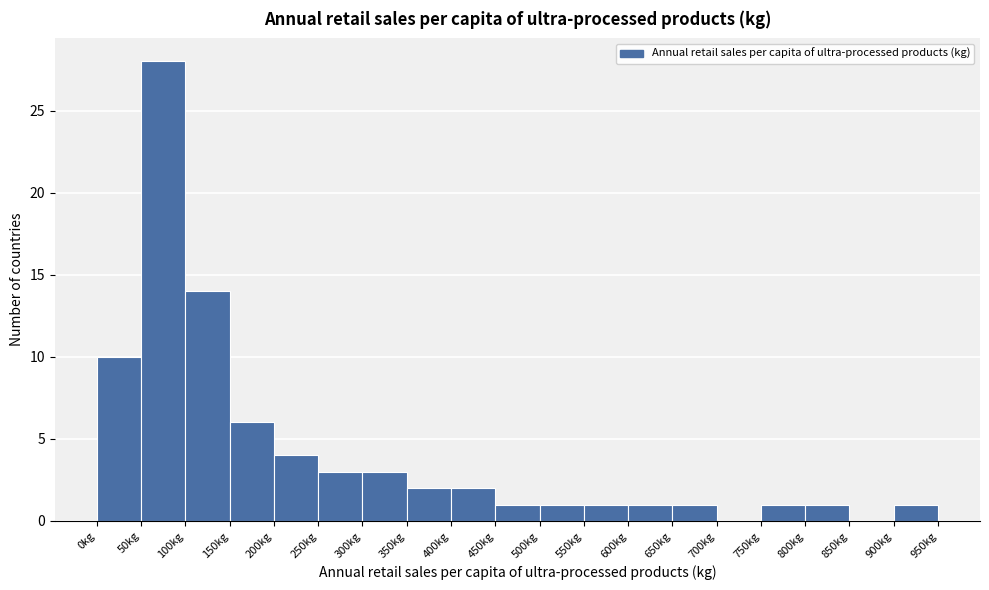

How tall is the bar that spans 200 to 250 on the x-axis? The values are not printed on the chart, so give them approximately, as read against the axis.

4